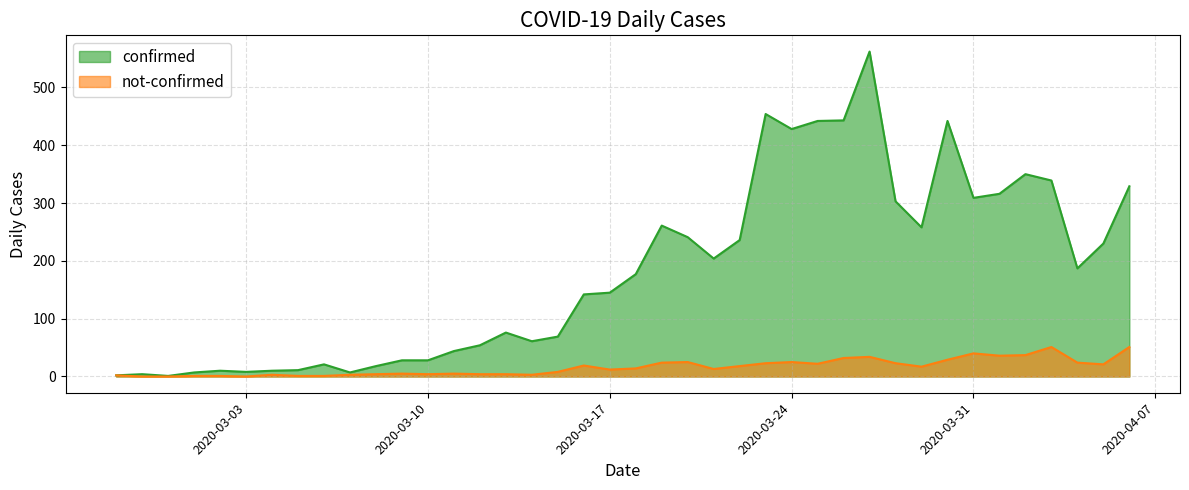

What is the difference between the not-confirmed values at 2020-03-27 and 2020-03-18?

20